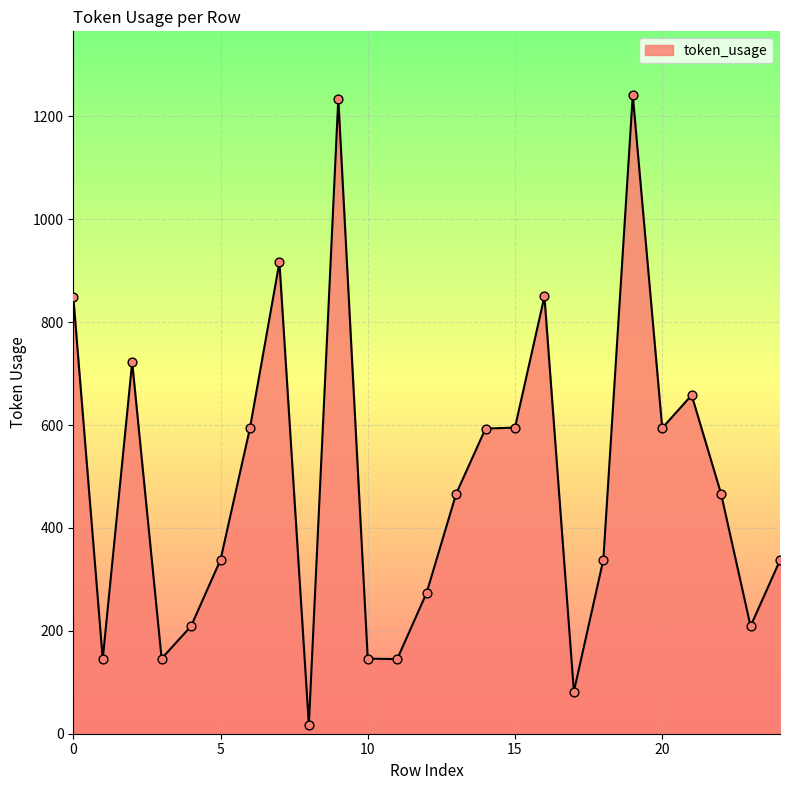

What is the maximum value shown in the chart?

1241